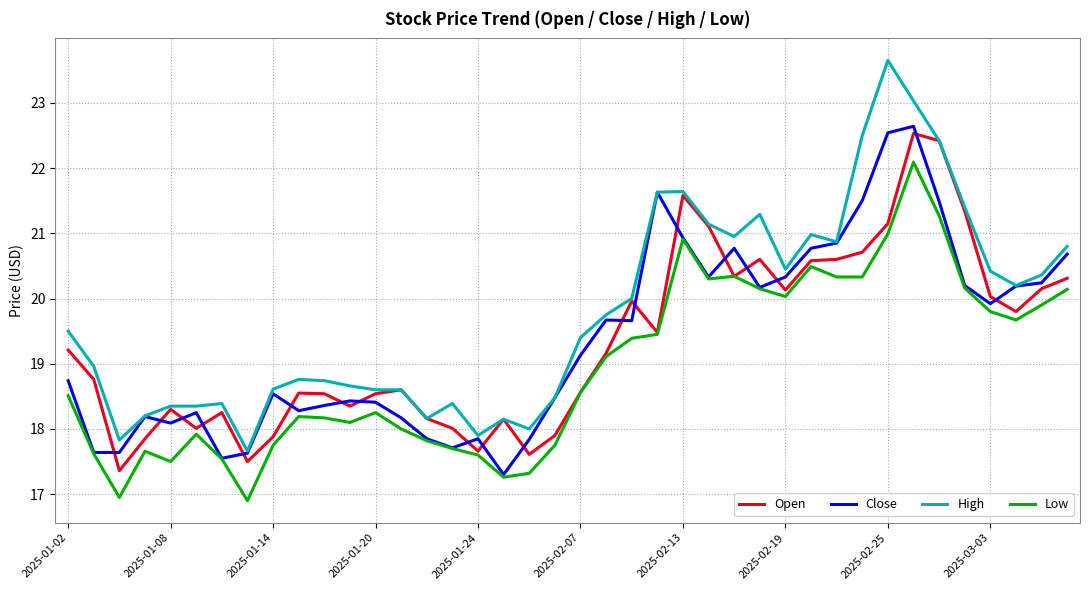

What is the lowest value of the Open series?

17.4